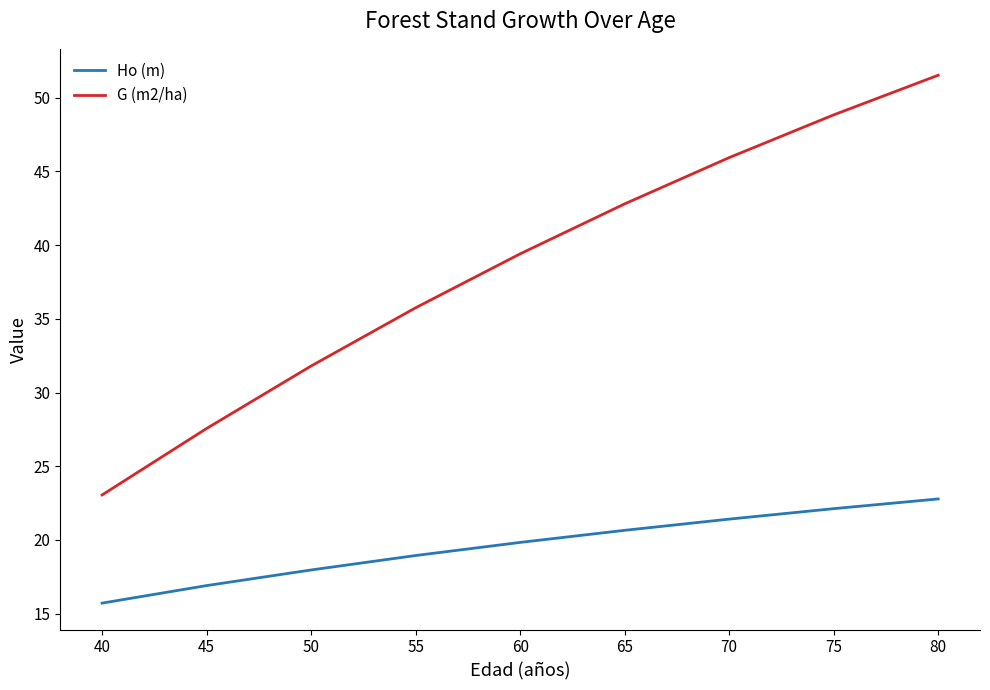

Does the chart have visible grid lines?

No